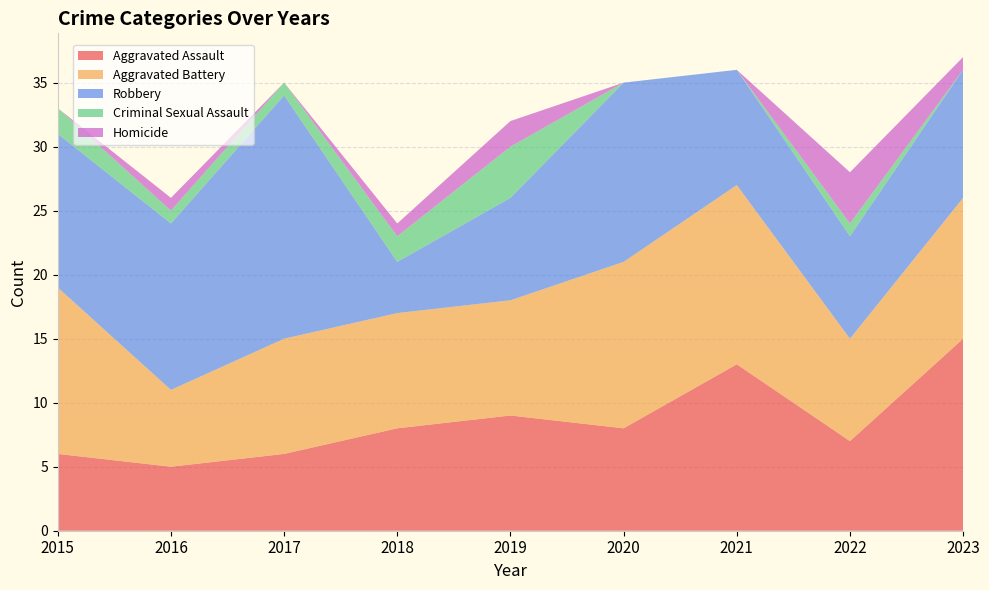

Reading right to left, list all the values displayed in this chart.

Aggravated Assault: 15	7	13	8	9	8	6	5	6
Aggravated Battery: 11	8	14	13	9	9	9	6	13
Robbery: 10	8	9	14	8	4	19	13	12
Criminal Sexual Assault: 0	1	0	0	4	2	1	1	2
Homicide: 1	4	0	0	2	1	0	1	0